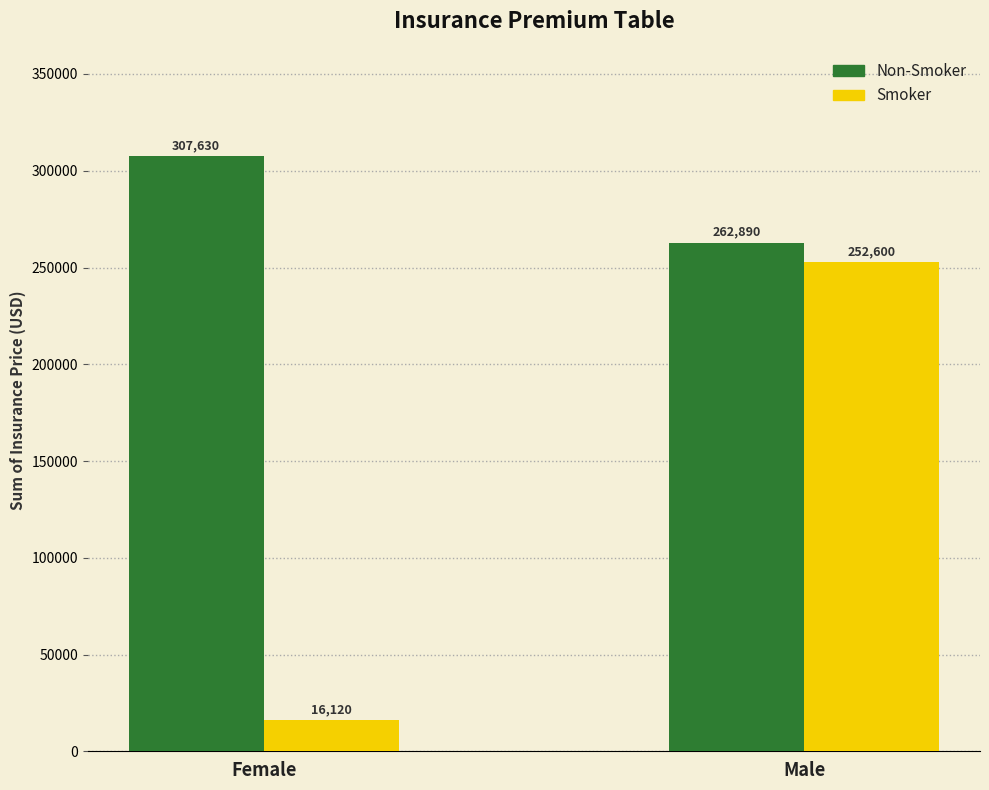

What is the approximate value of Non-Smoker at Female, to the nearest 50?

307650